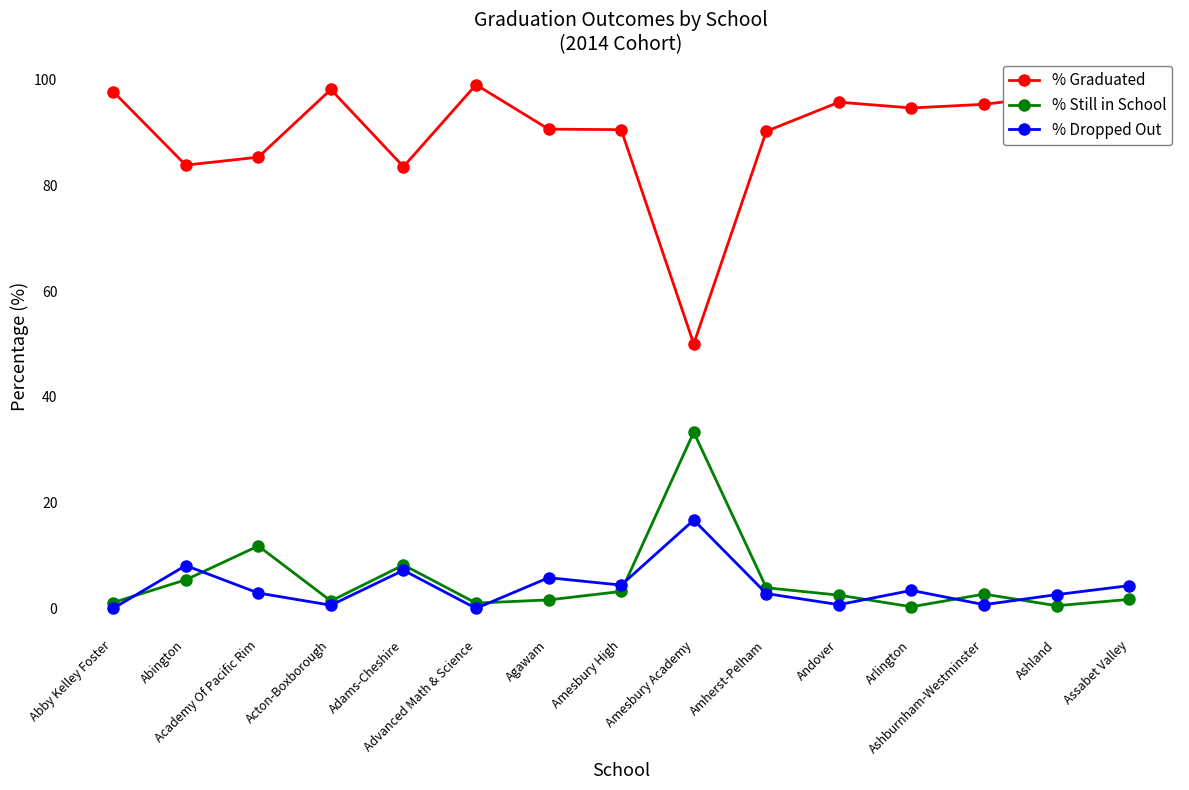

Where does the % Graduated series first go above 93?

Abby Kelley Foster